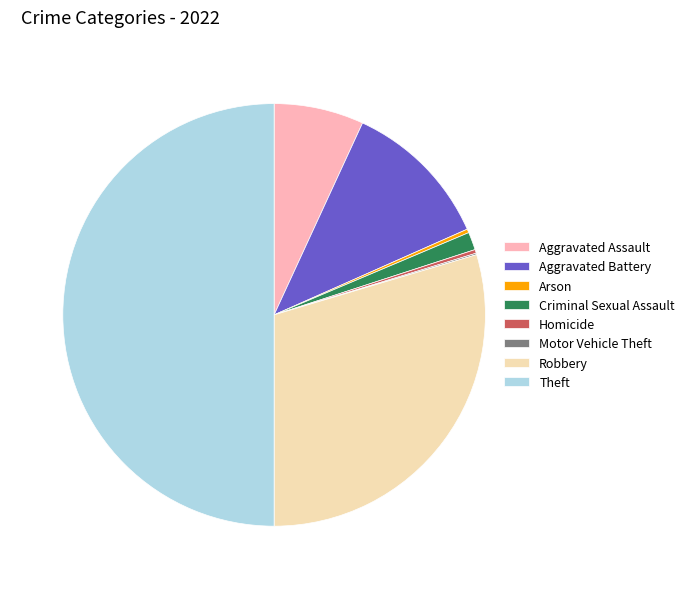

Is it true that Arson is 9% of the pie?

False